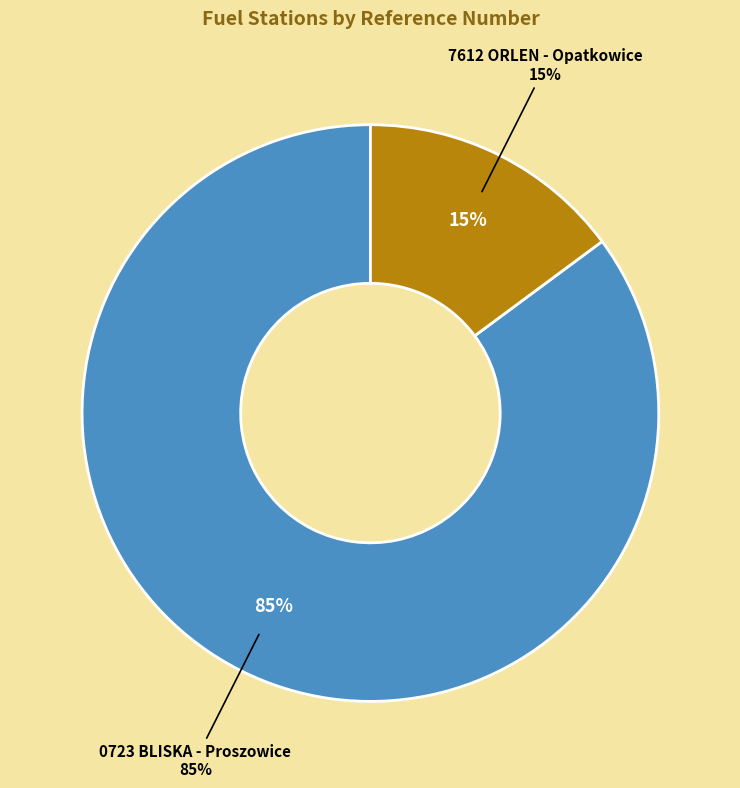

Which slice is the smallest?

7612 ORLEN - Opatkowice